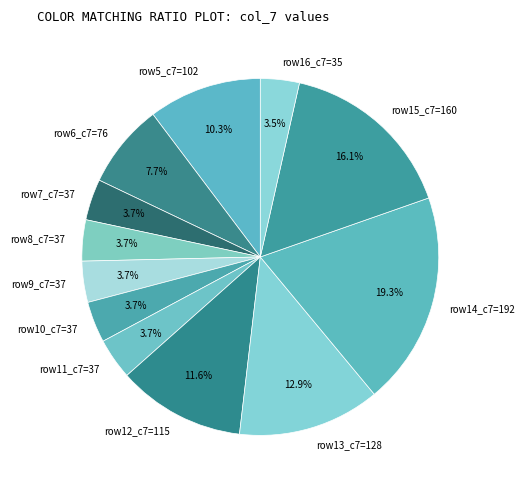

To the nearest percent, what is the difference between the largest and smallest slice percentages?

16%